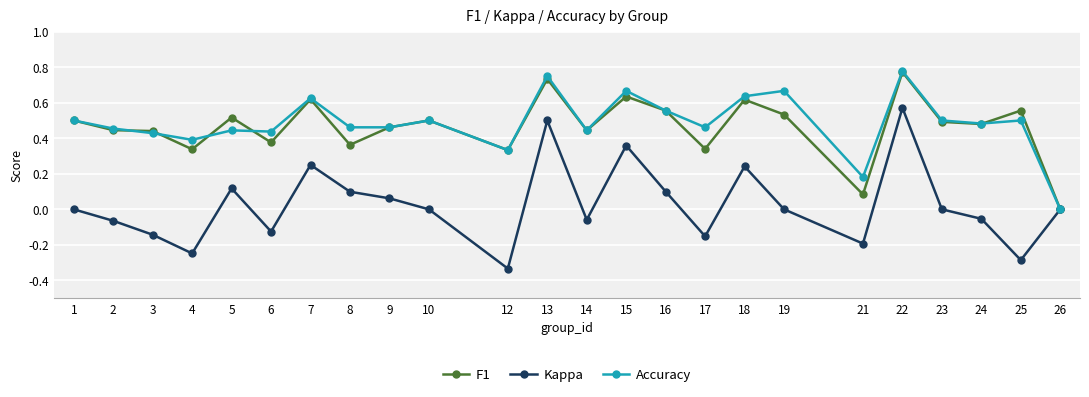

Between 5 and 14, which series saw the biggest shift?

Kappa